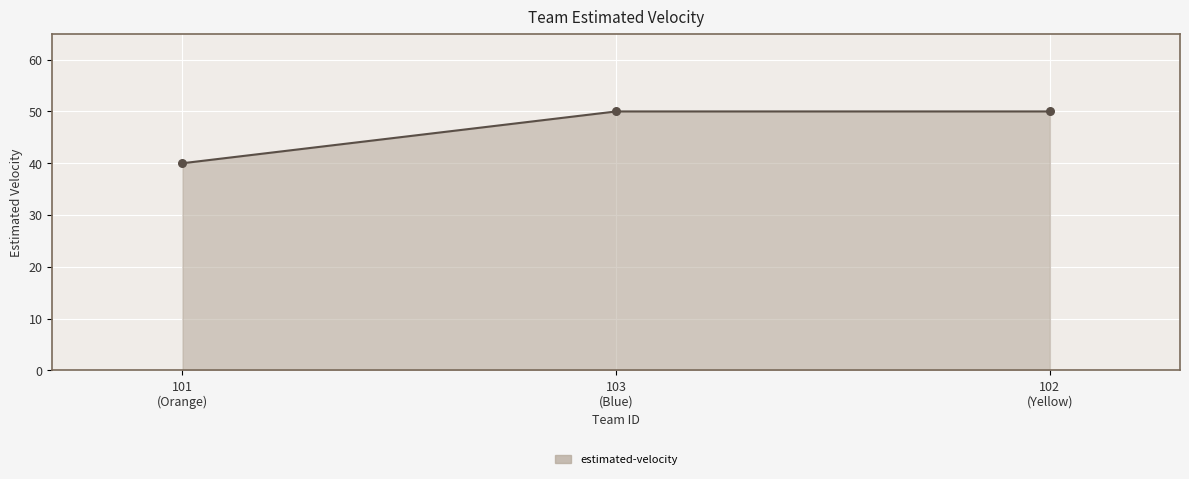

What is the difference between the maximum and minimum values?

10